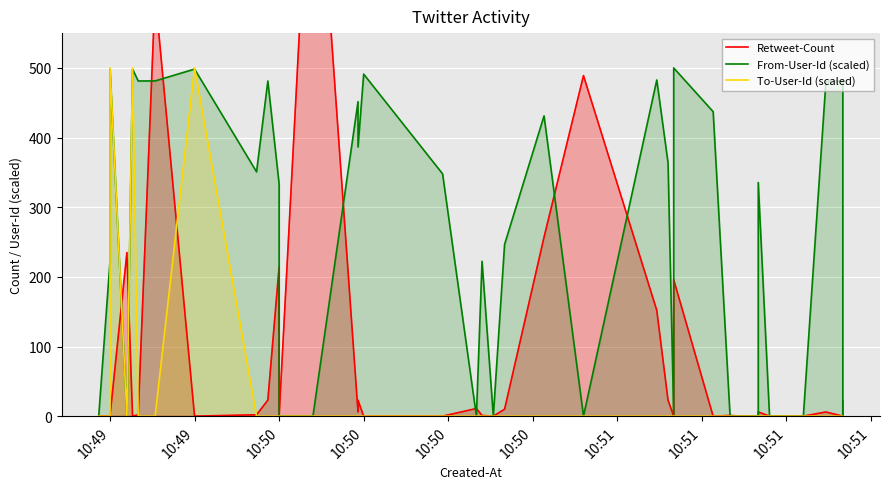

How many positive values does the Retweet-Count series have?

21